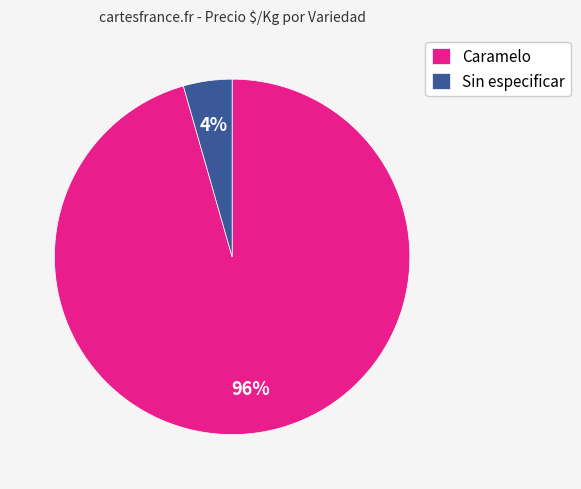

True or false: Caramelo accounts for 96% of the total.

True